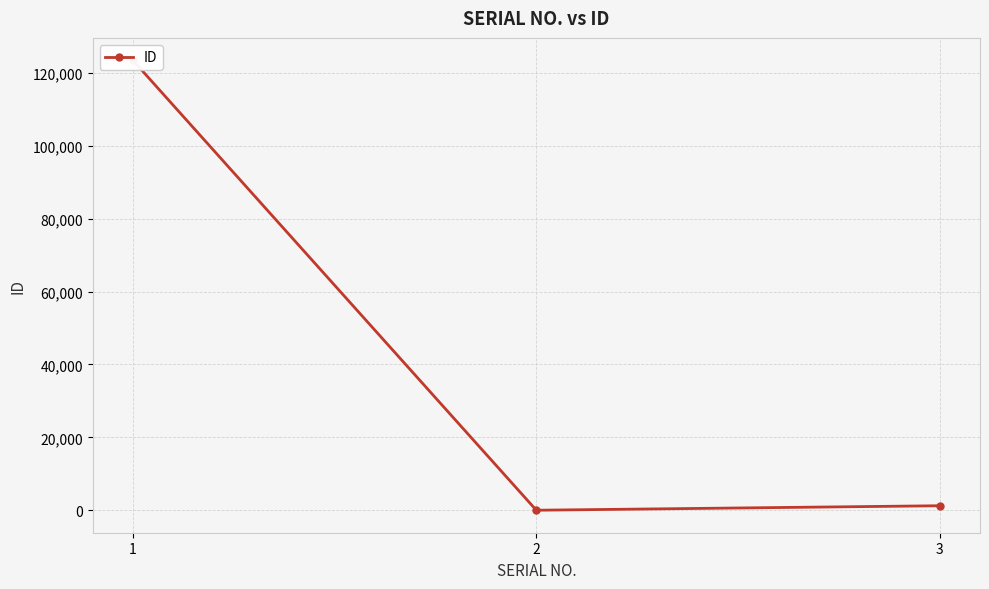

At which label is the value closest to 61728?

3